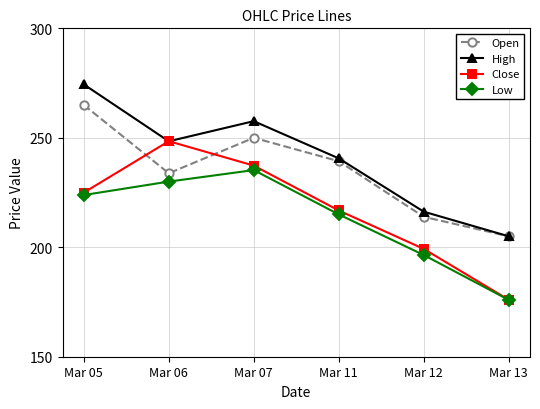

How many series are shown in this chart?

4